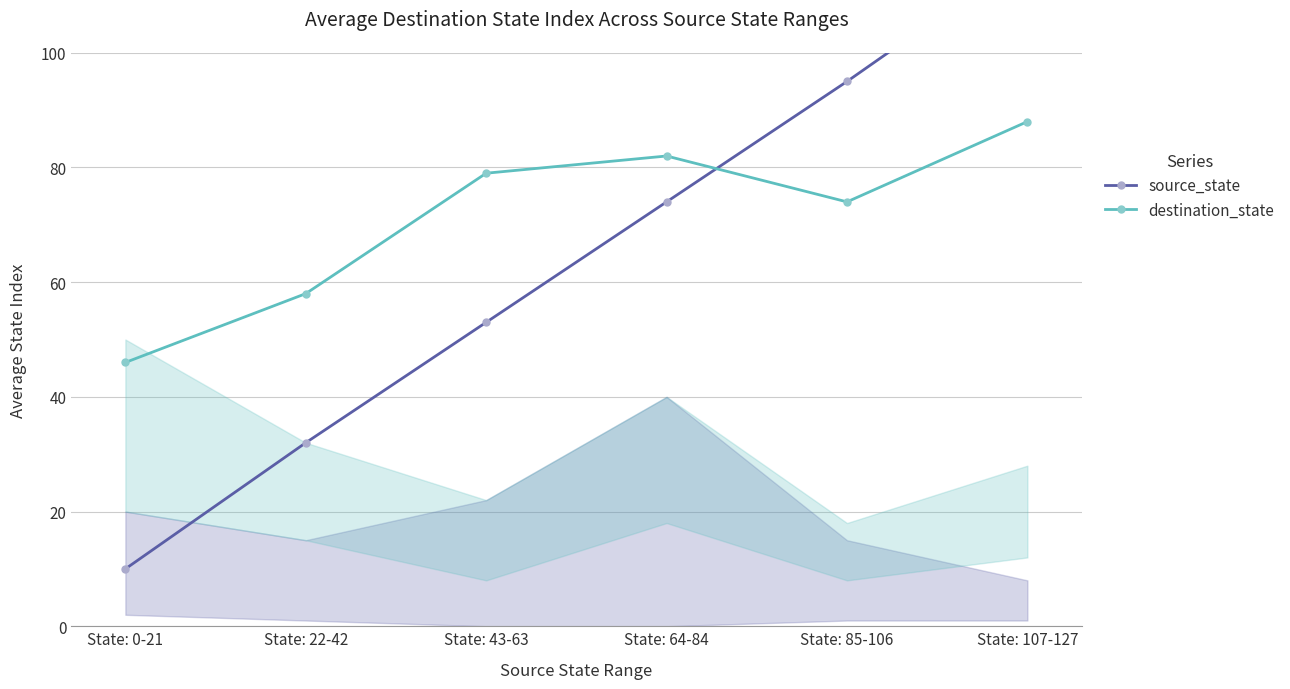

Which label corresponds to the largest value in the chart?

State: 107-127